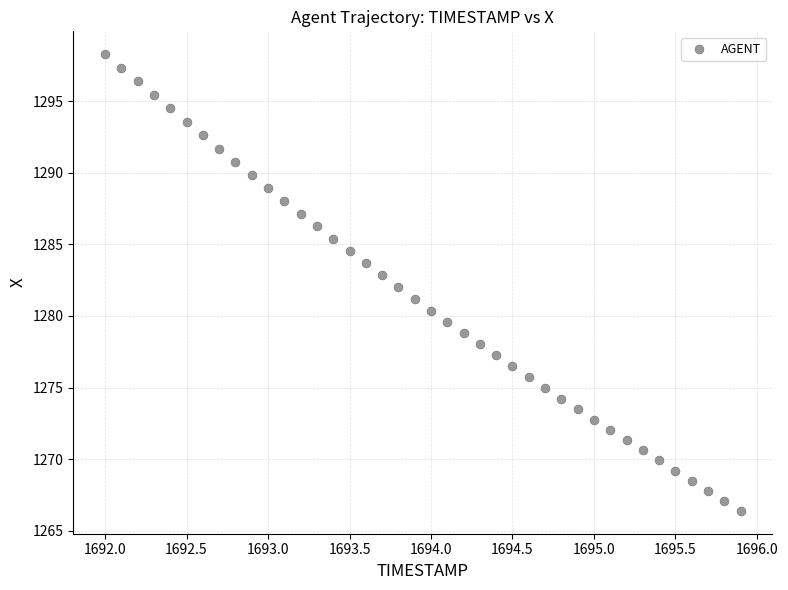

What is the range of X values (max minus min)?

3.9